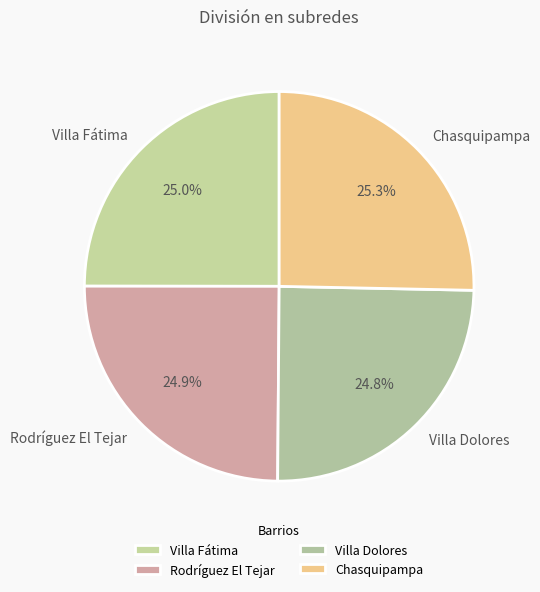

The Villa Fátima slice represents 19% of the pie. True or false?

False